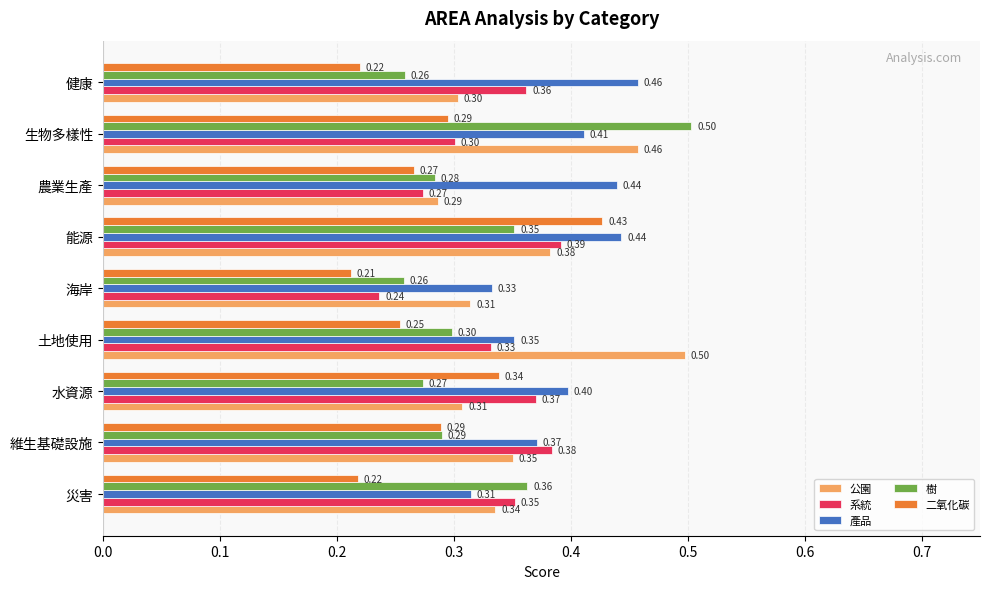

At how many categories does at least one series exceed 0?

9